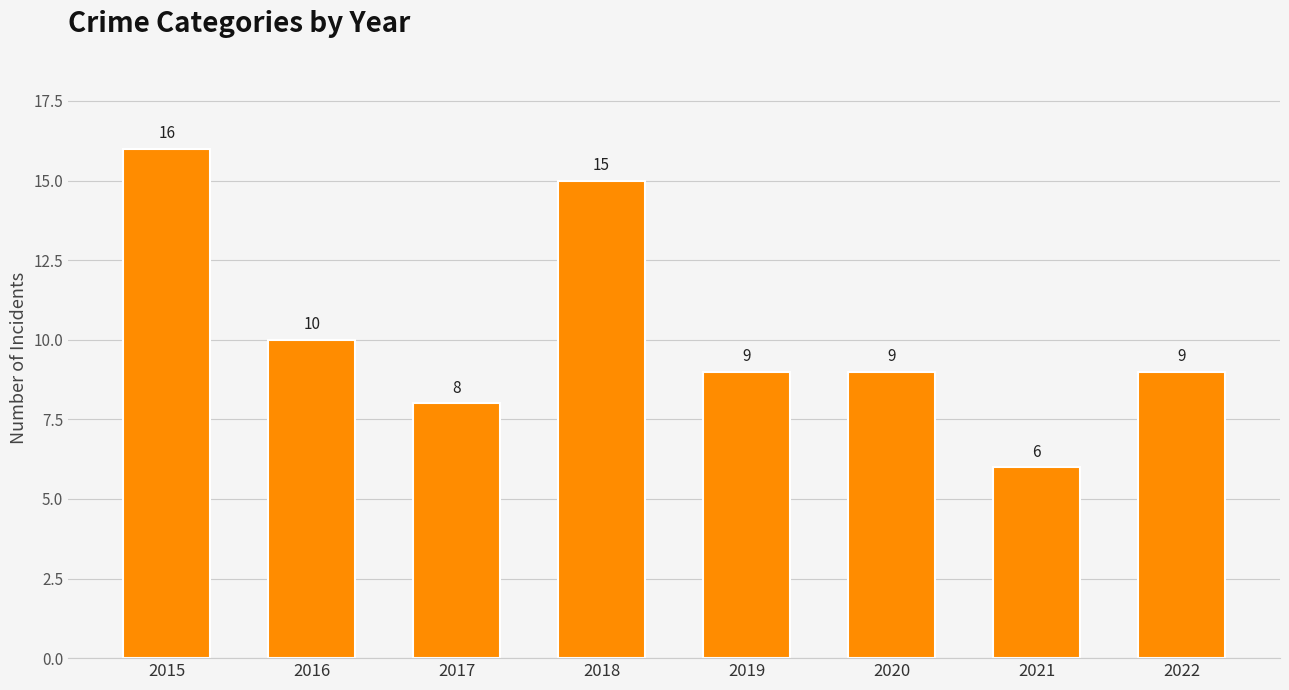

What is the value of the 6th bar from the left?

9